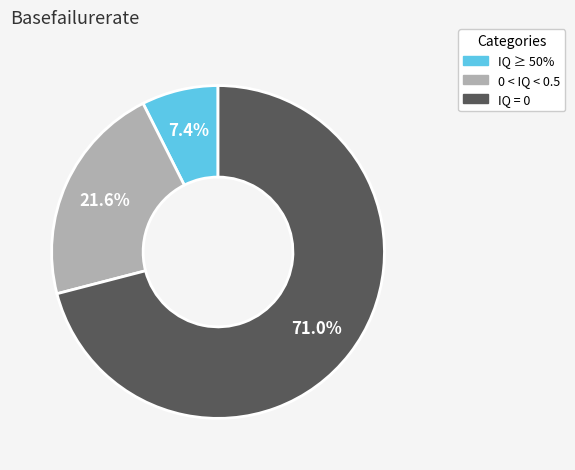

Is there a majority slice in this chart?

Yes